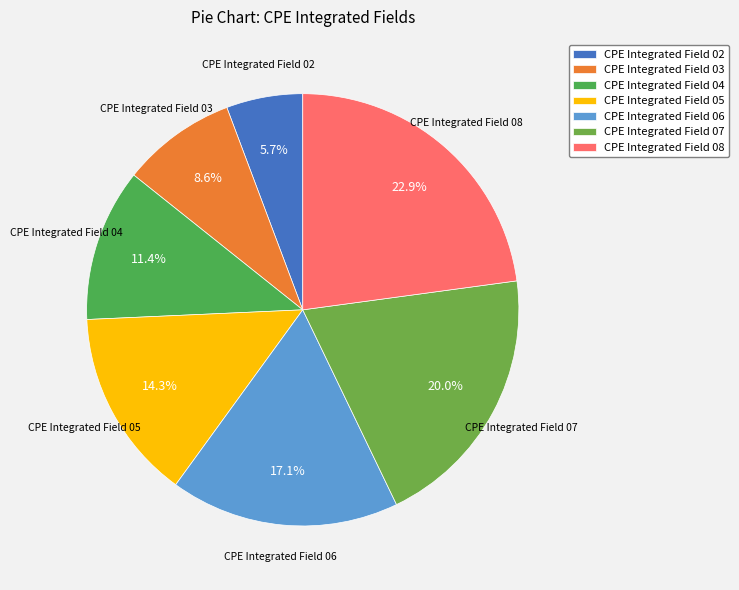

Combined, what portion of the pie is CPE Integrated Field 04 and CPE Integrated Field 02?

17.1%